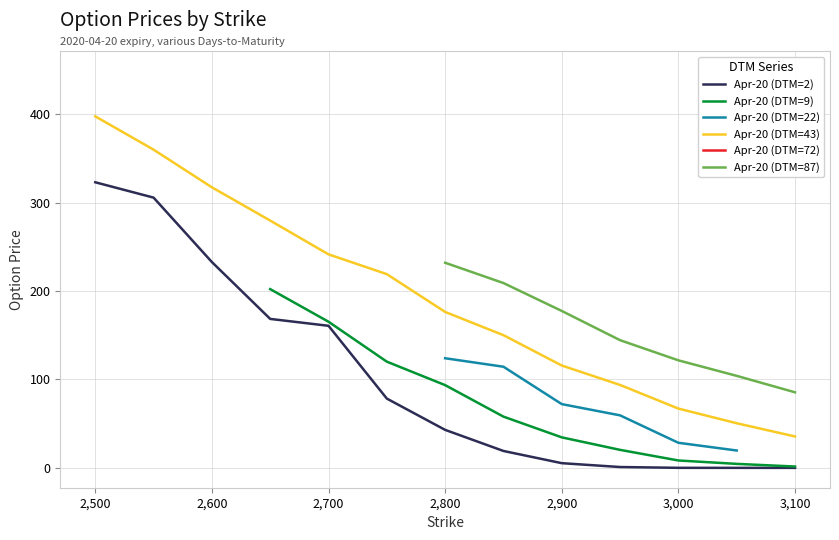

How many series are shown in this chart?

6